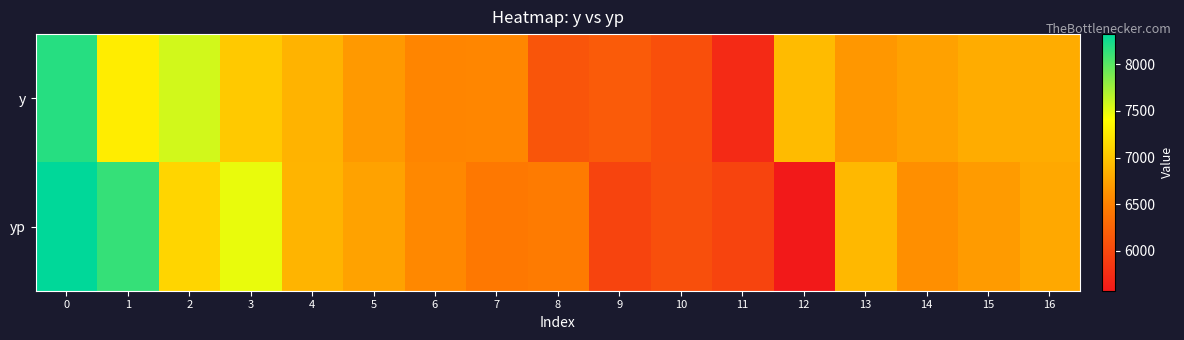

What is the difference between the highest and lowest values at 2?

460.7